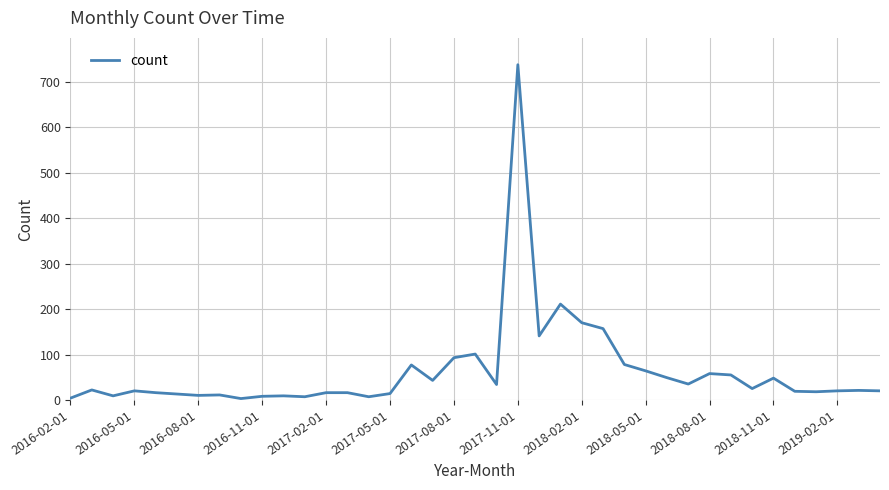

What is the maximum value shown in the chart?

738